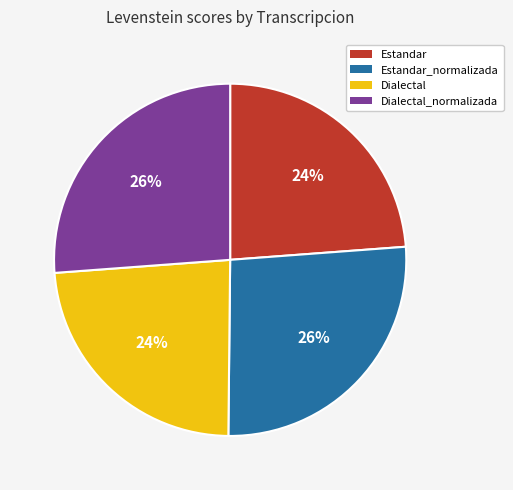

Does Estandar represent more than half of the total?

No